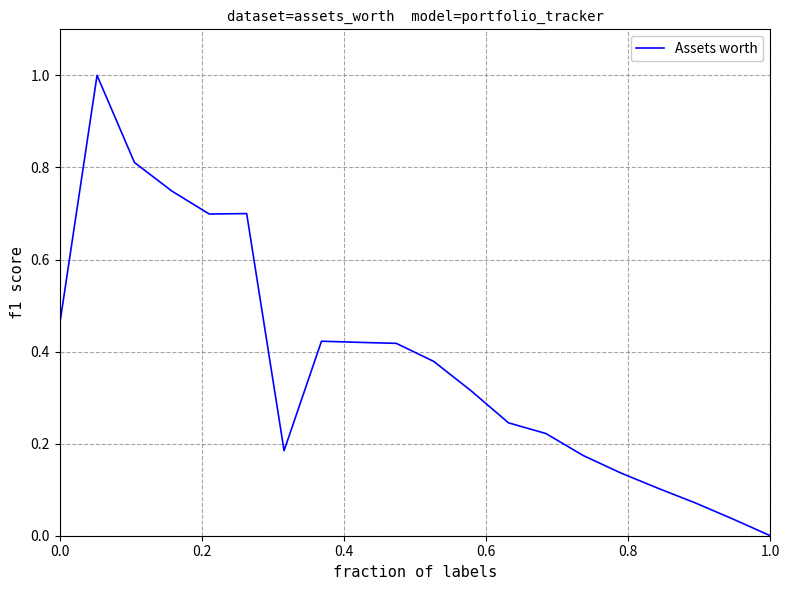

What is the difference between the second highest and minimum values?

0.8